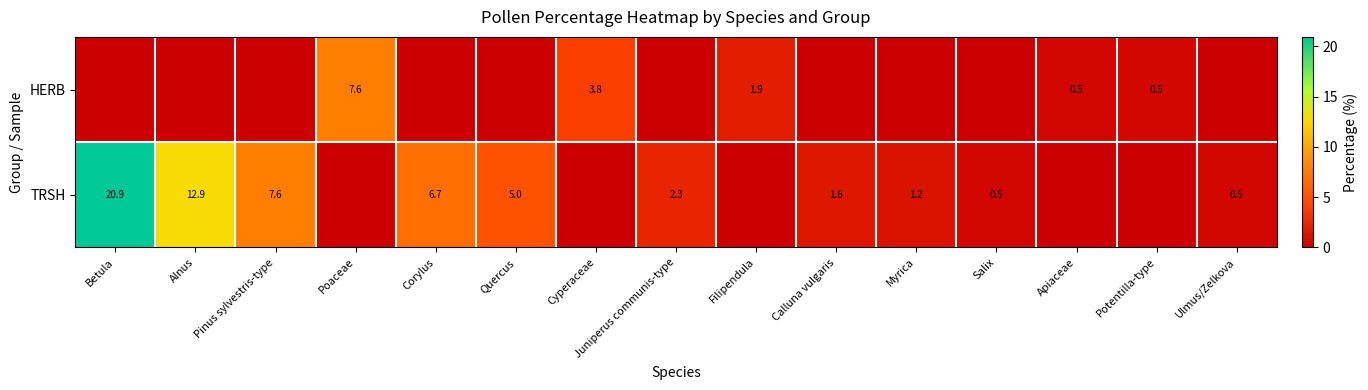

The TRSH series shows 2.3 at Juniperus communis-type. True or false?

True